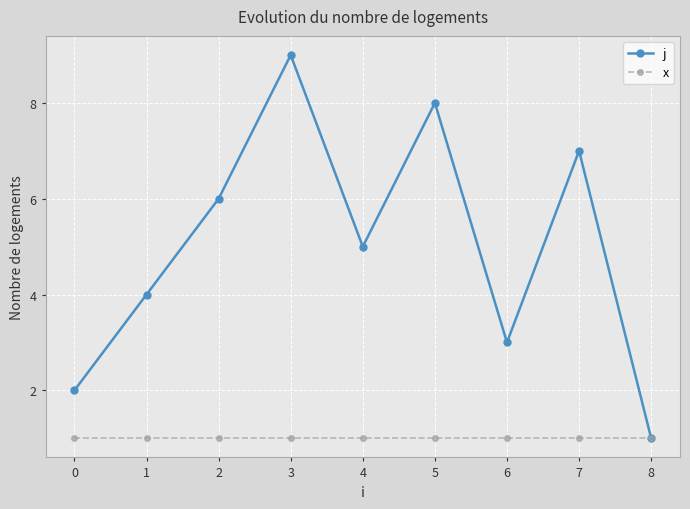

Is it true that j equals 3 at 6?

True